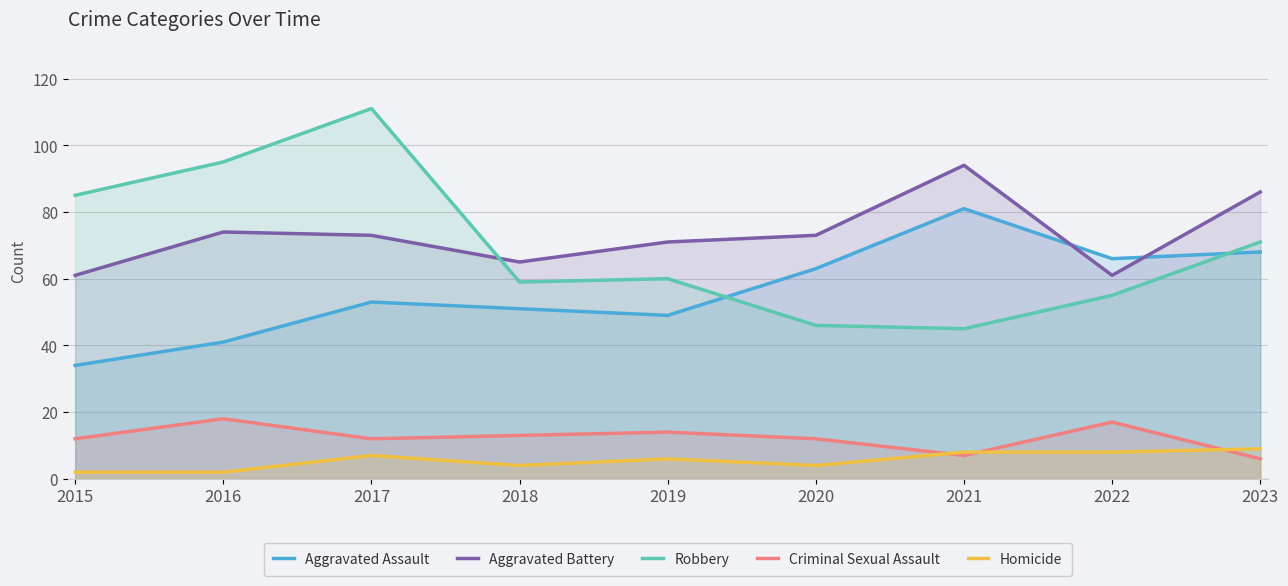

Reading left to right, what are all the values shown in this chart?

Aggravated Assault: 34	41	53	51	49	63	81	66	68
Aggravated Battery: 61	74	73	65	71	73	94	61	86
Robbery: 85	95	111	59	60	46	45	55	71
Criminal Sexual Assault: 12	18	12	13	14	12	7	17	6
Homicide: 2	2	7	4	6	4	8	8	9